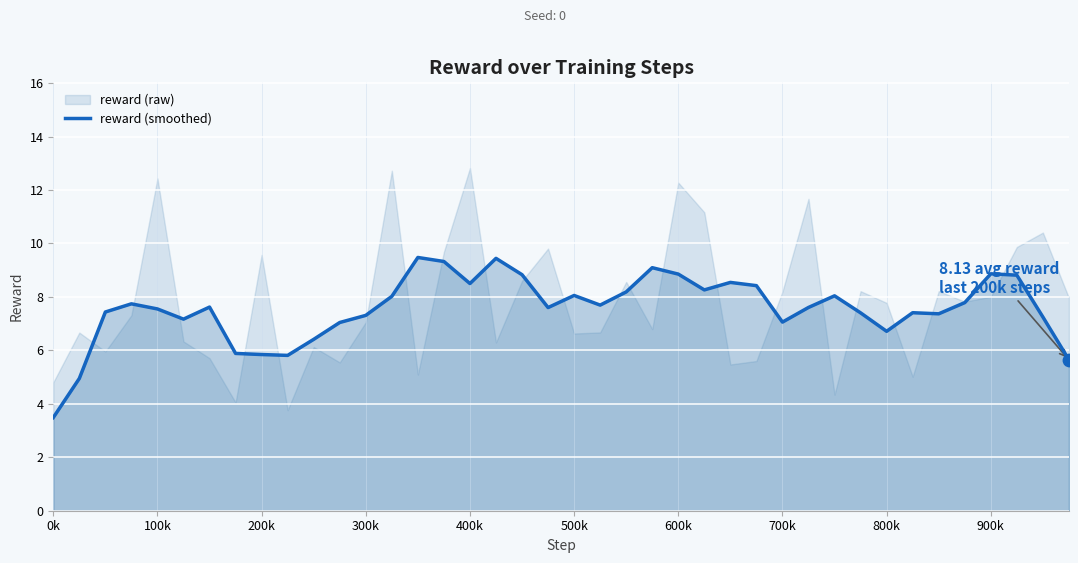

Is it true that reward (smoothed) equals 7.1 at 700k?

True